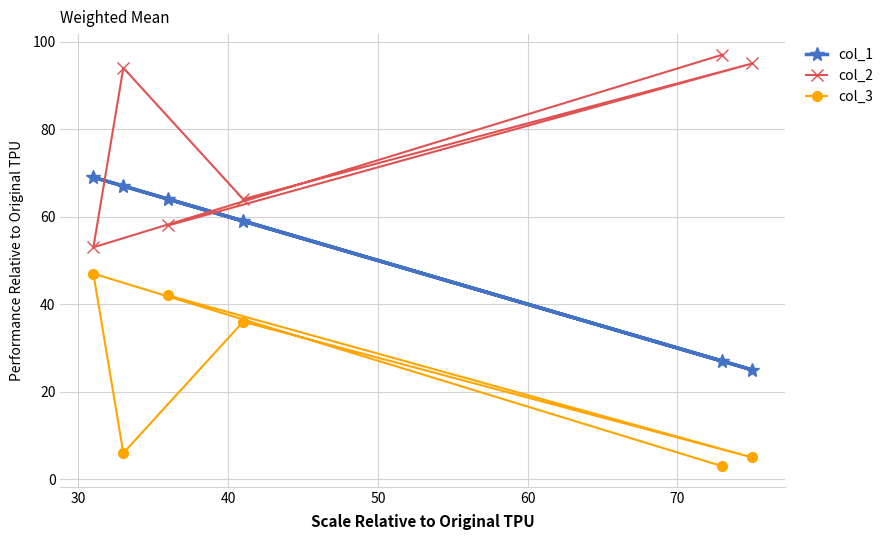

What is the difference between the second highest and second lowest values in the col_3 series?

37